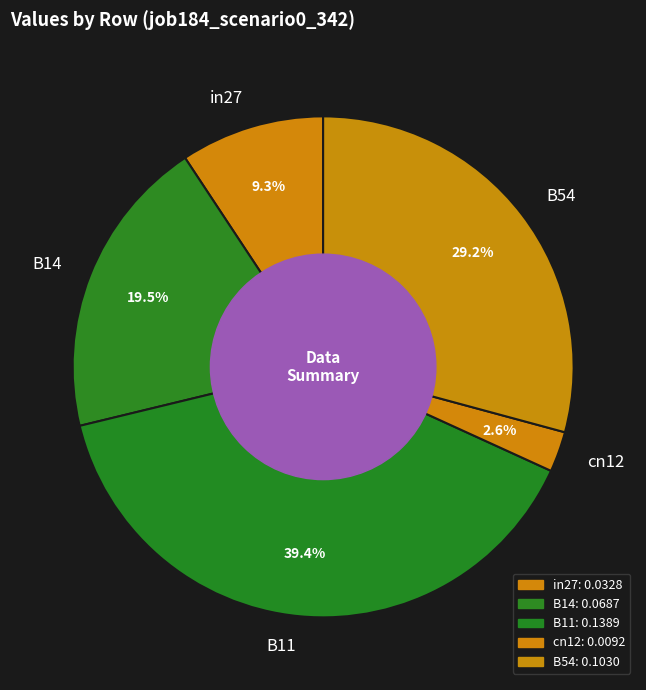

Rank the categories by value from highest to lowest.

B11, B54, B14, in27, cn12